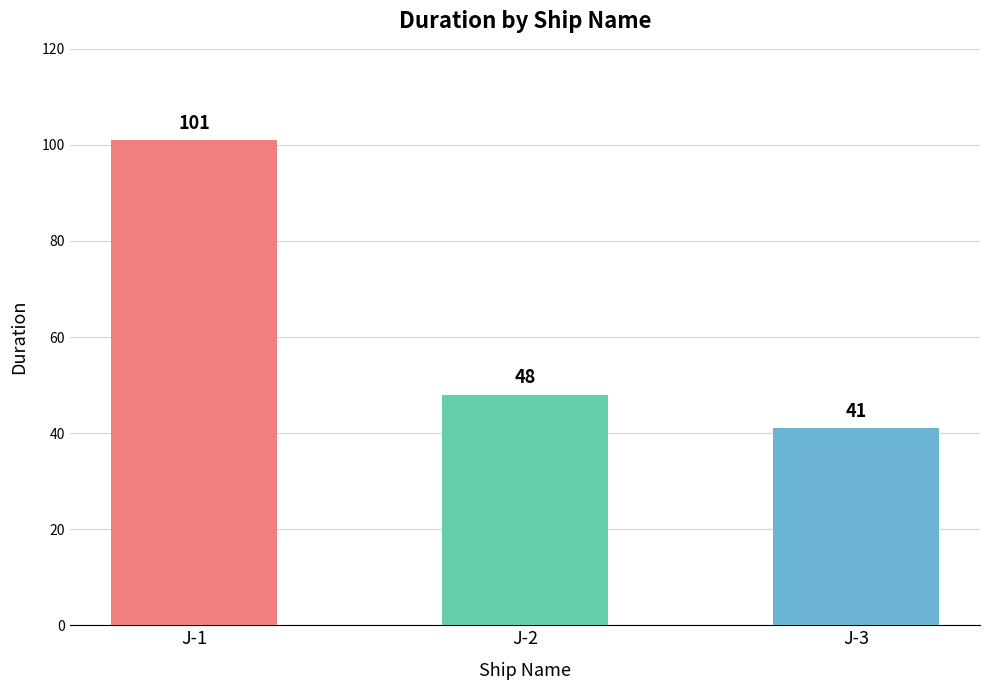

Rank the categories by value from lowest to highest.

J-3, J-2, J-1